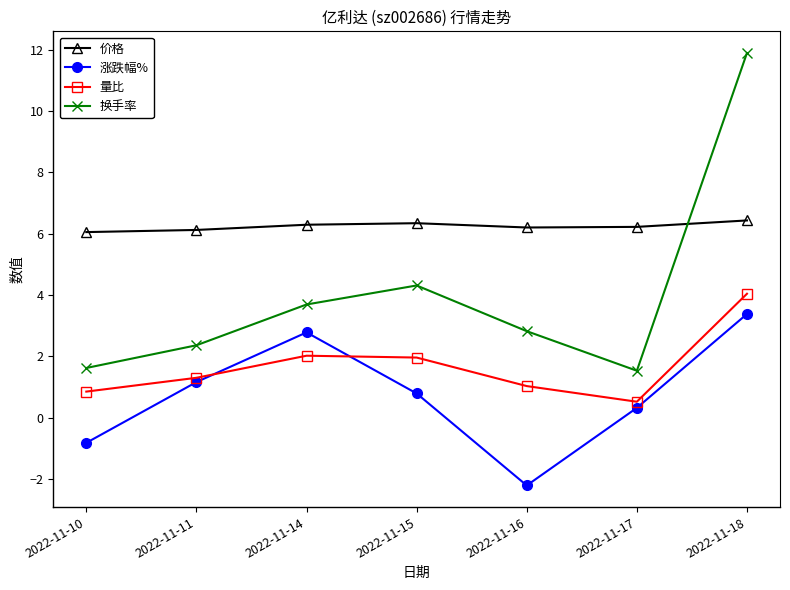

Which label corresponds to the smallest value in the chart?

2022-11-16